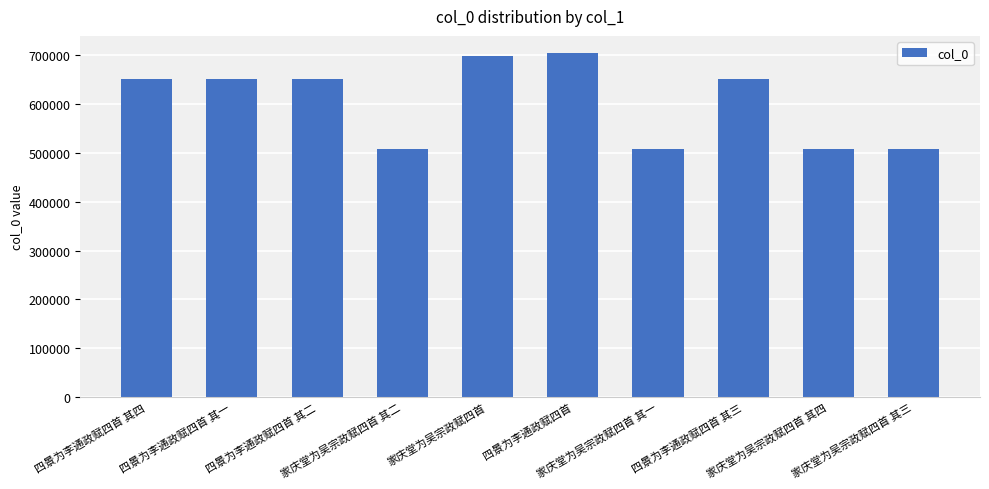

What is the difference between the maximum and minimum values?

196008